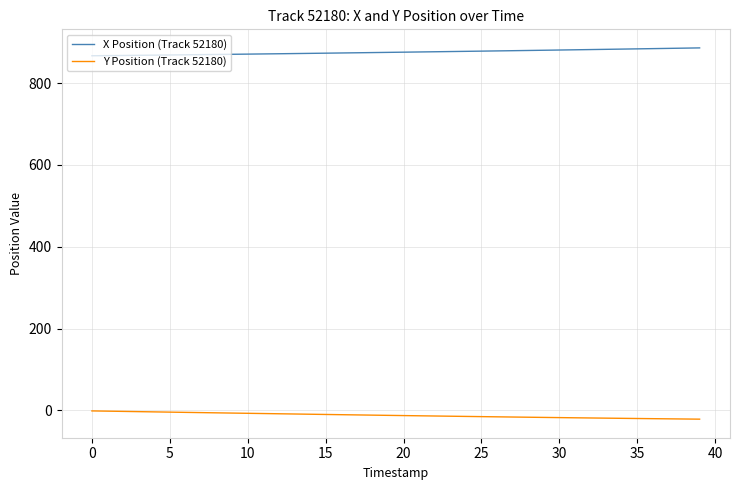

True or false: Y Position (Track 52180) and X Position (Track 52180) intersect in this chart.

False